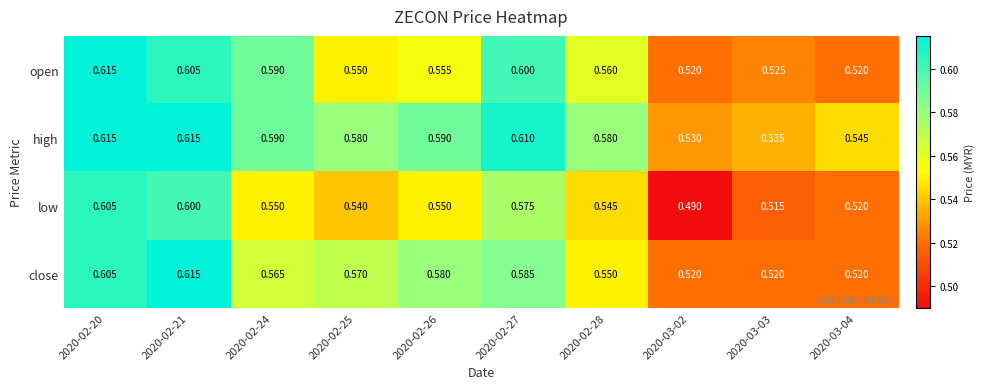

Which series has the largest total across all categories?

high